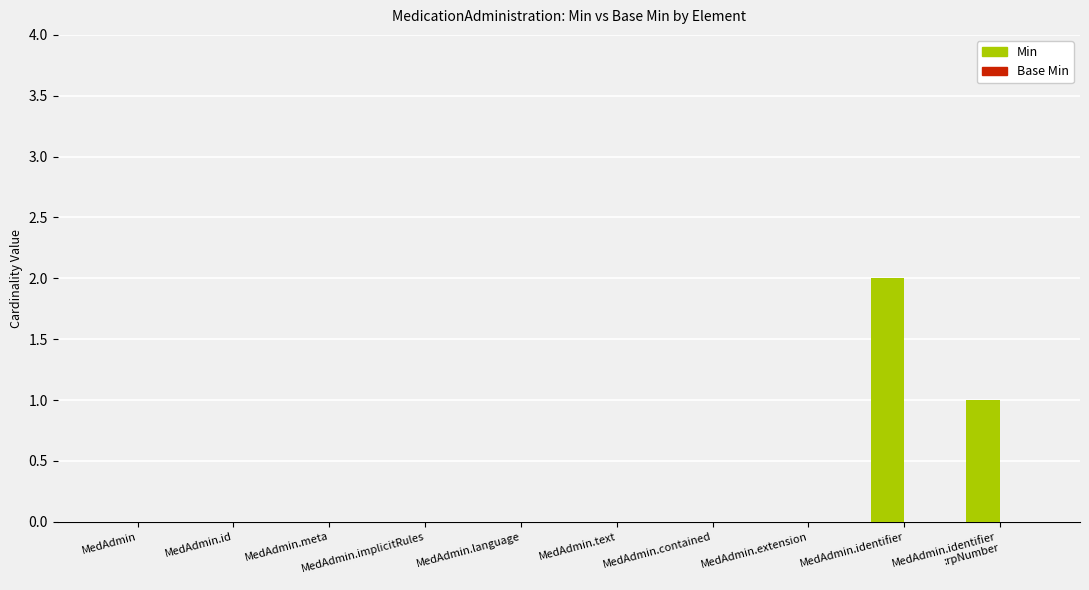

How many series are shown in this chart?

1